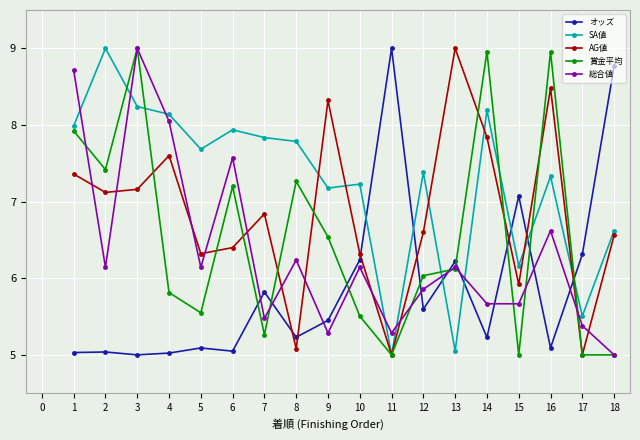

Is the value of AG値 at 9 greater than the value of 賞金平均 at 9?

Yes